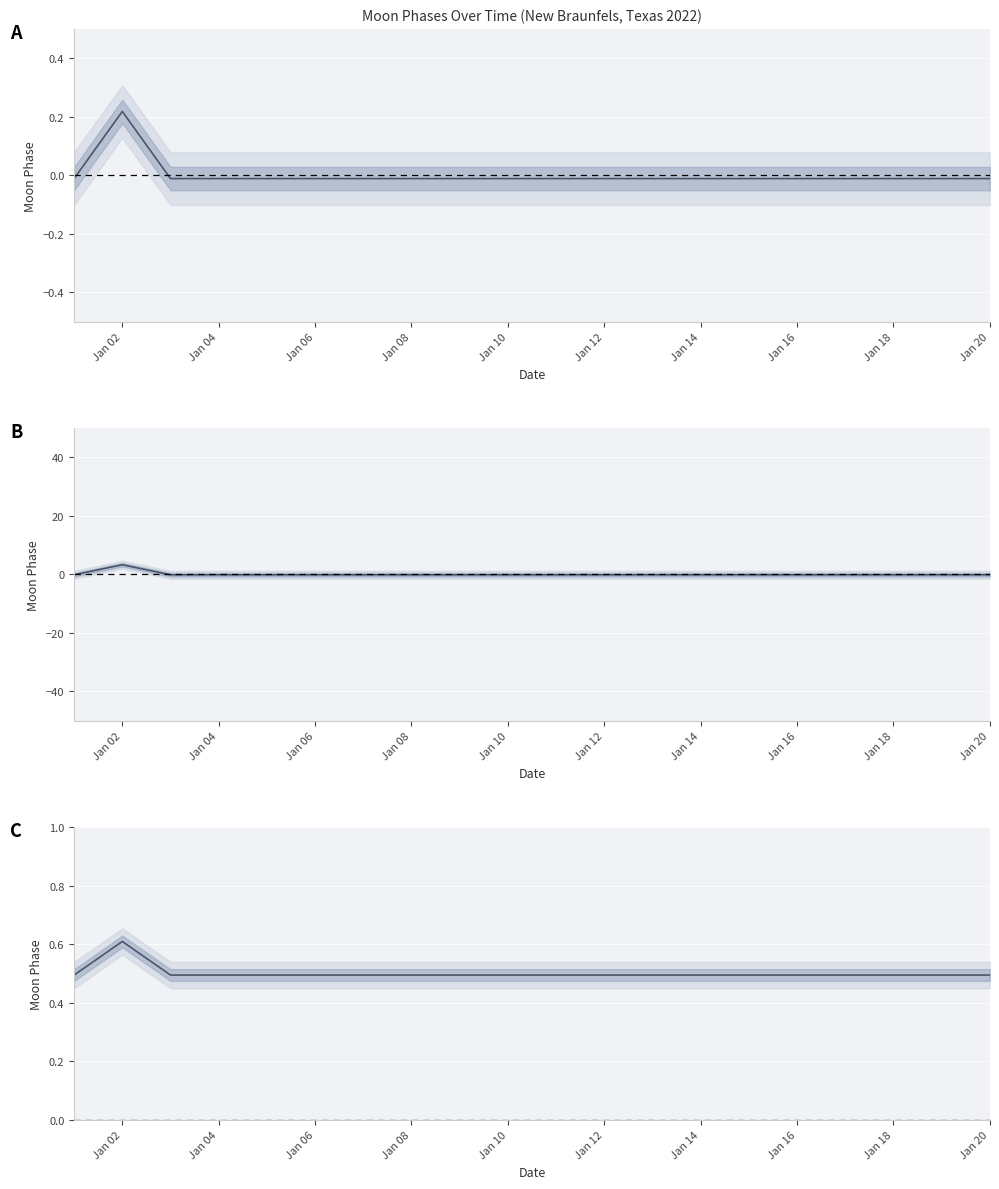

What value does the data have at Jan 06?

0.5